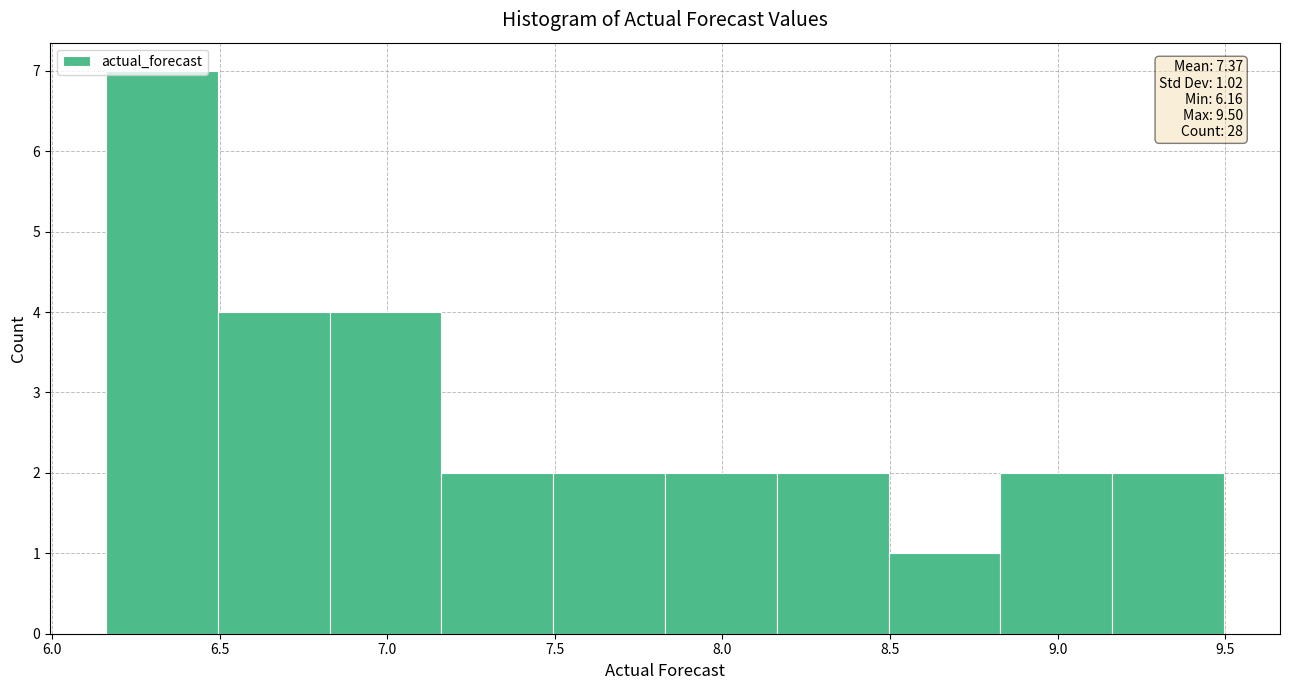

Over which range of the x-axis is the bar tallest?

6.15 to 6.50